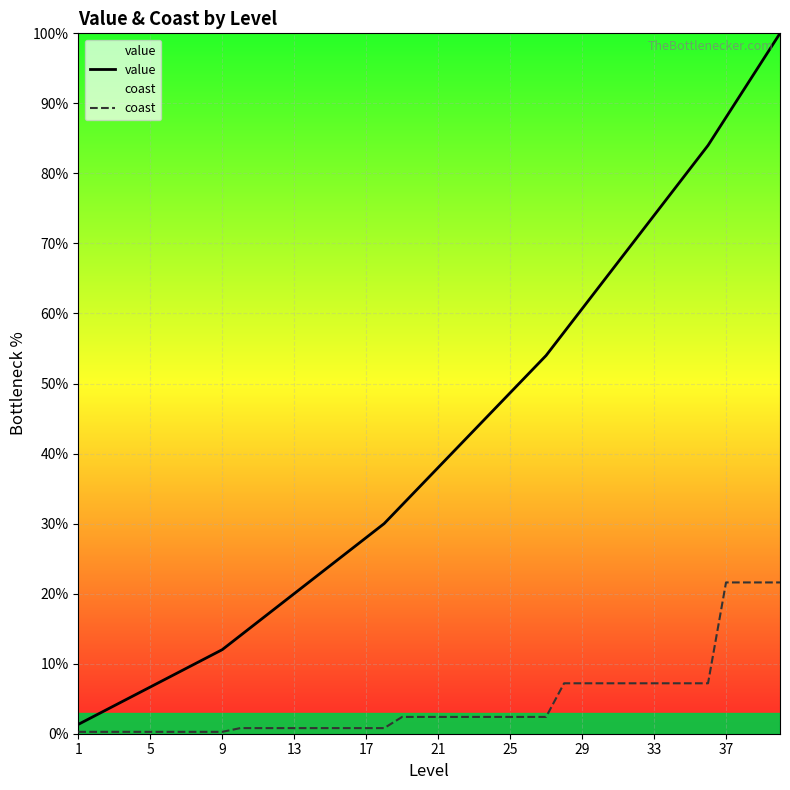

Which series has the largest range (max minus min)?

value